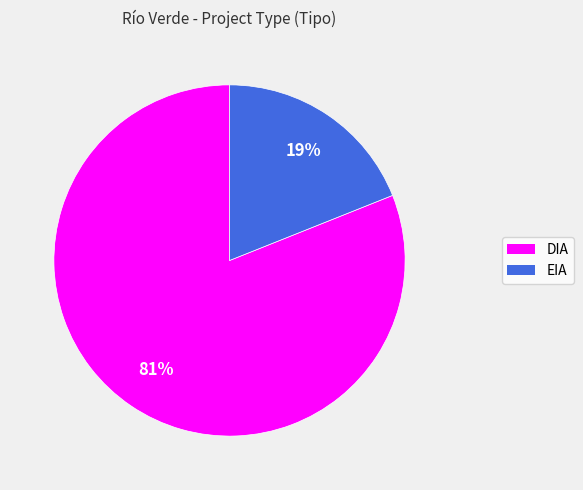

Which slice is the smallest?

EIA